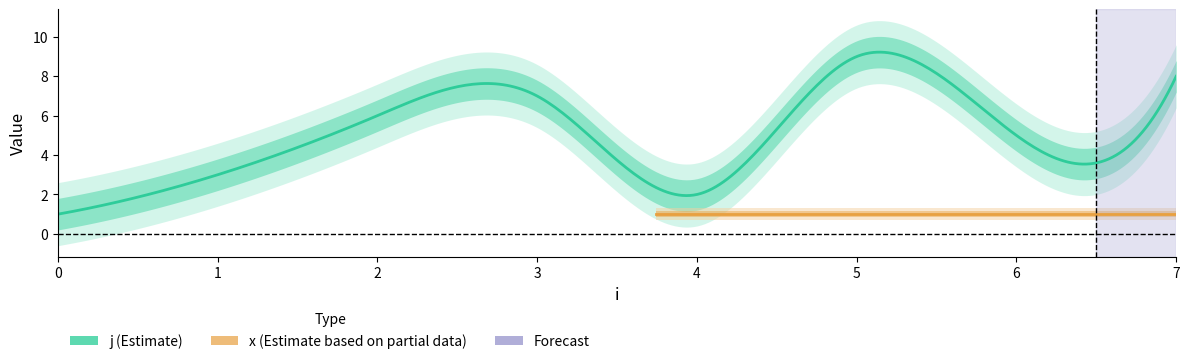

True or false: x has more than 0 interior local peaks.

False